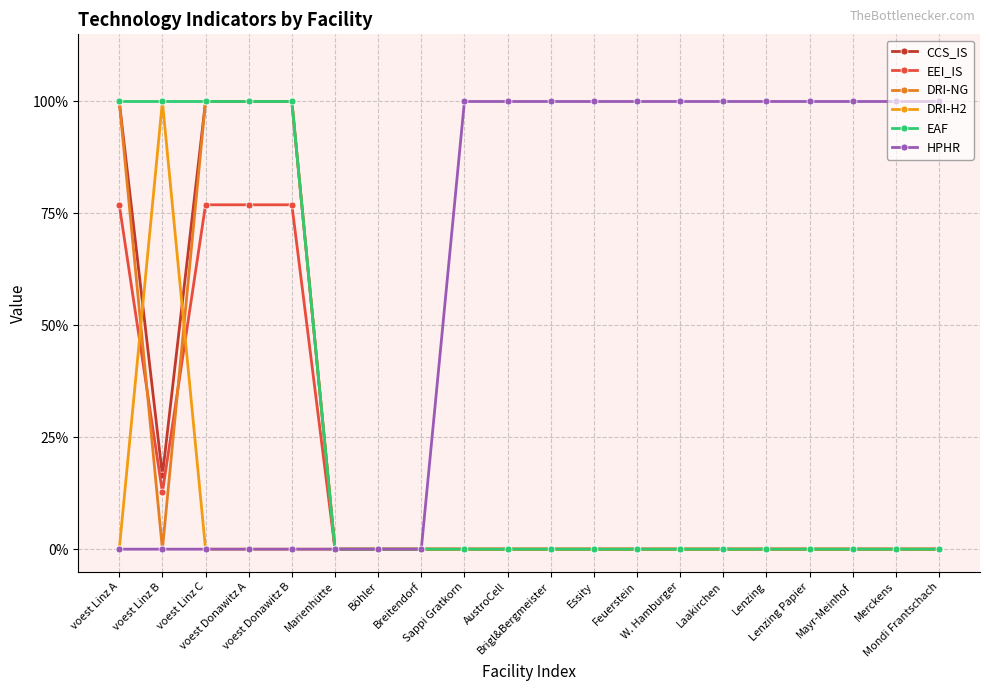

What is the average value of the DRI-H2 series?

0.1